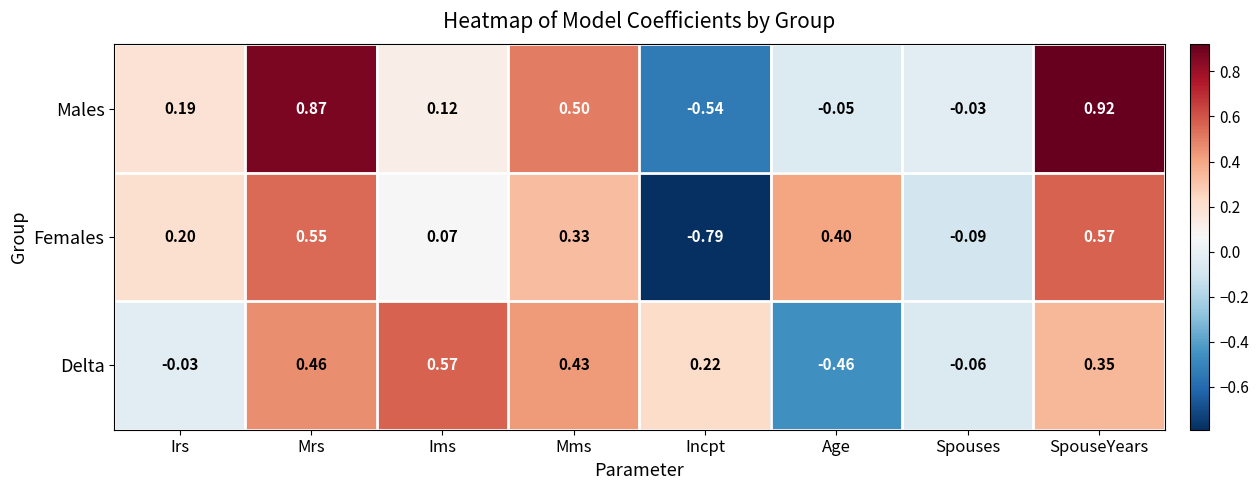

Count the number of data series in this chart.

3